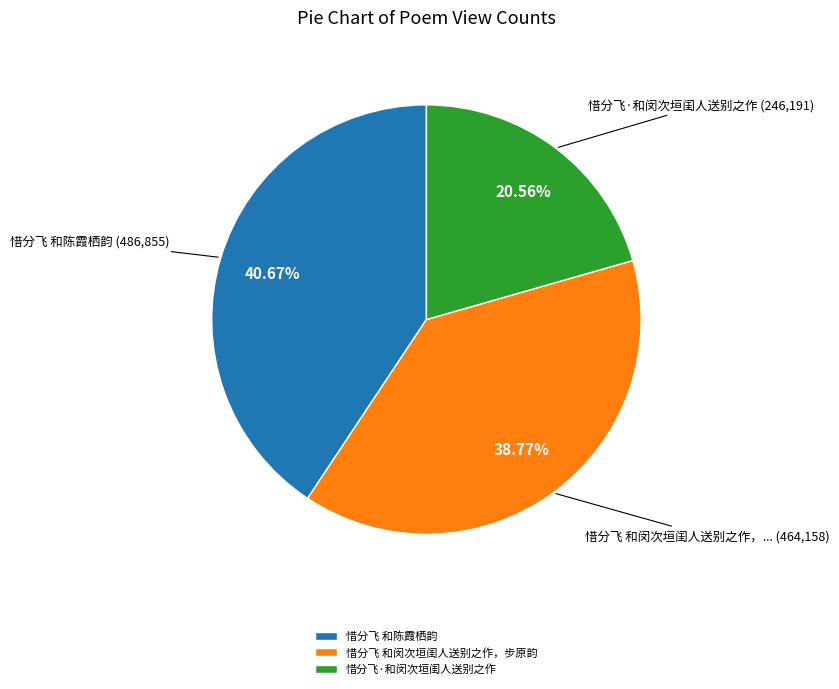

To the nearest percent, what portion does 惜分飞·和闵次垣闺人送别之作 represent?

21%